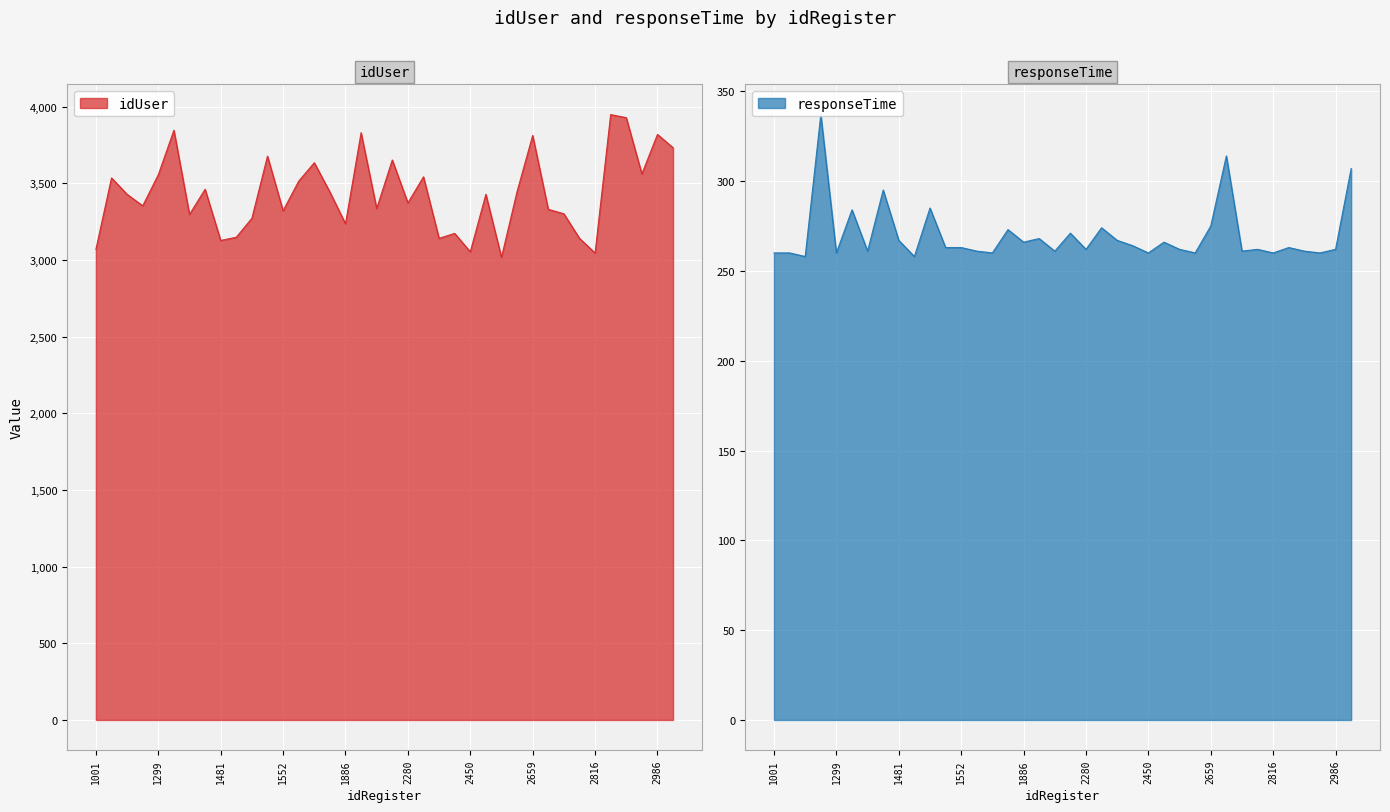

Reading right to left, what are all the values shown in this chart?

idUser: 2994=3733	2986=3820	2977=3562	2893=3929	2873=3949	2816=3046	2733=3142	2732=3302	2701=3331	2659=3813	2634=3447	2504=3018	2494=3429	2450=3054	2446=3174	2350=3142	2343=3543	2280=3373	2143=3653	2017=3336	2013=3831	1886=3237	1878=3444	1580=3635	1558=3515	1552=3322	1512=3678	1493=3273	1485=3149	1481=3128	1453=3462	1429=3298	1339=3847	1299=3557	1179=3354	1152=3429	1042=3536	1001=3070
responseTime: 2994=307	2986=262	2977=260	2893=261	2873=263	2816=260	2733=262	2732=261	2701=314	2659=275	2634=260	2504=262	2494=266	2450=260	2446=264	2350=267	2343=274	2280=262	2143=271	2017=261	2013=268	1886=266	1878=273	1580=260	1558=261	1552=263	1512=263	1493=285	1485=258	1481=267	1453=295	1429=261	1339=284	1299=260	1179=337	1152=258	1042=260	1001=260